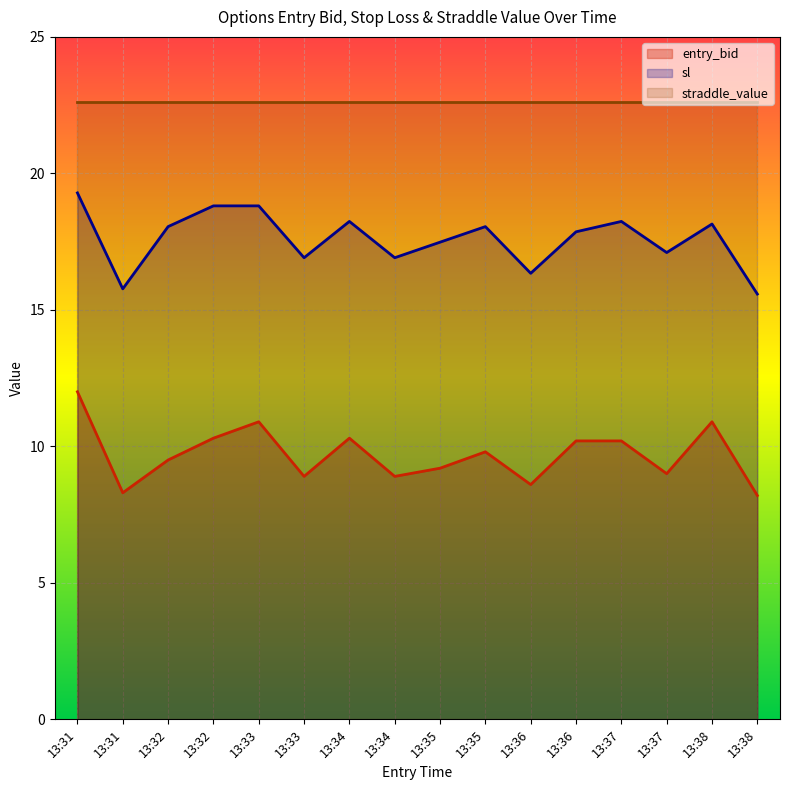

What are all the series names shown in the legend?

entry_bid, sl, straddle_value